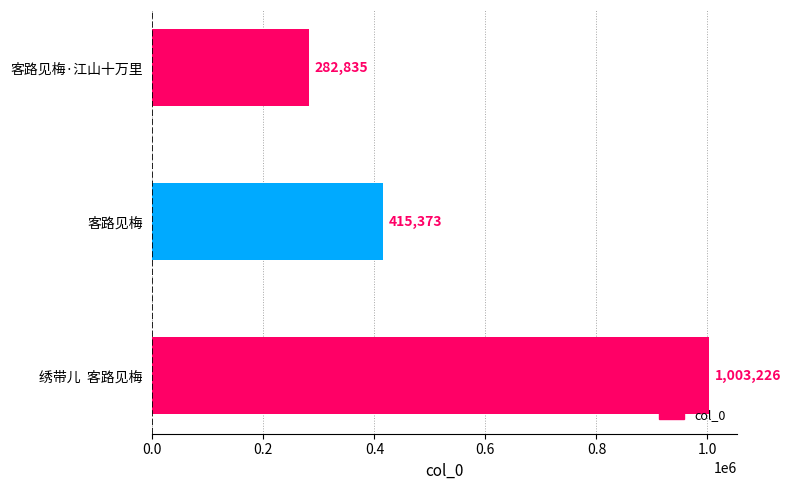

Which has a higher value, 客路见梅·江山十万里 or 客路见梅?

客路见梅